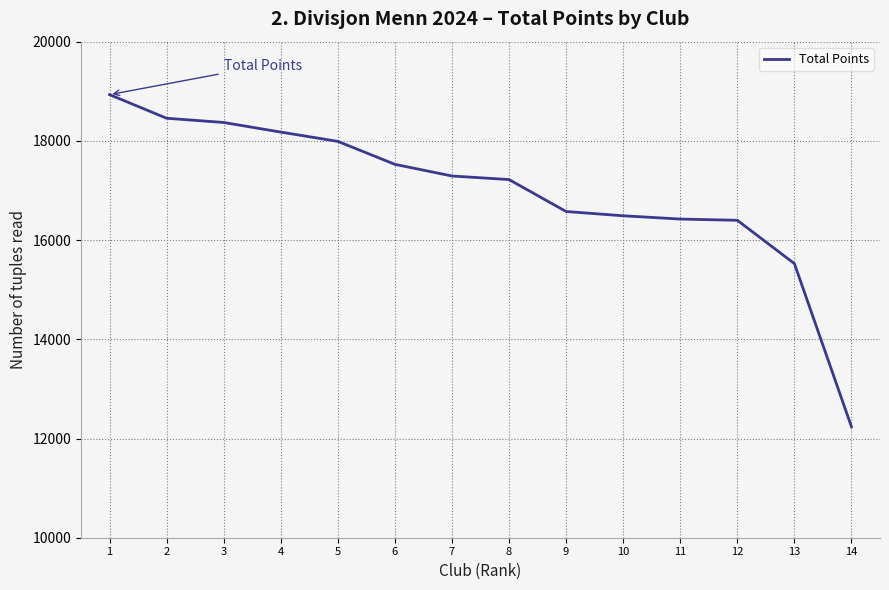

Which label corresponds to the largest value in the chart?

1